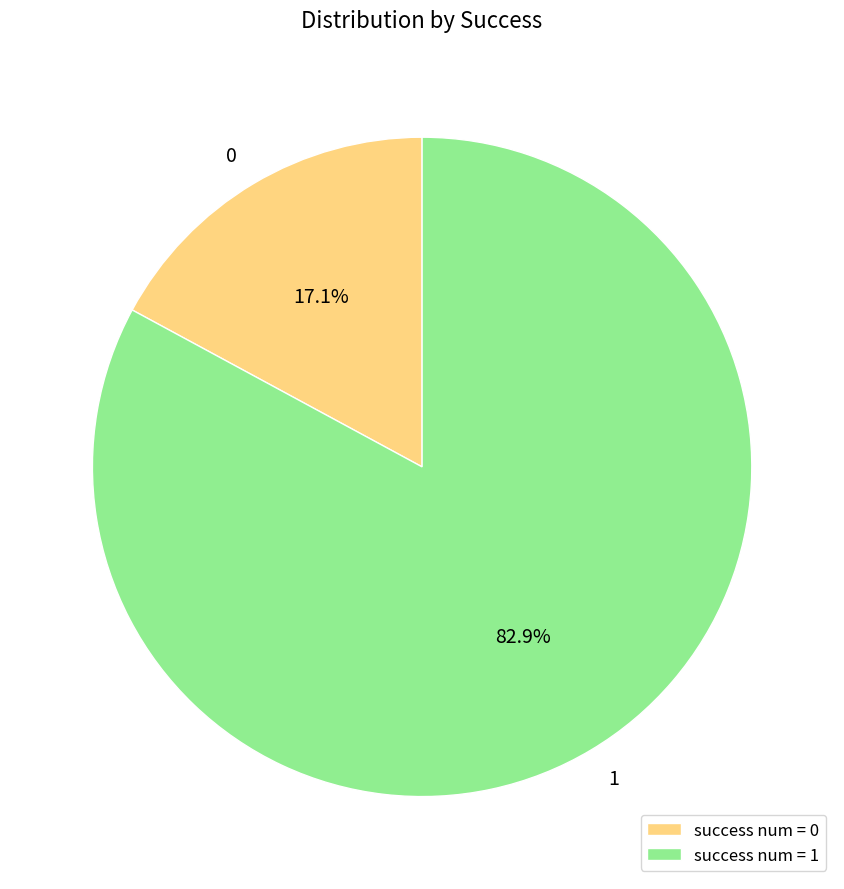

Which slice is the largest?

1